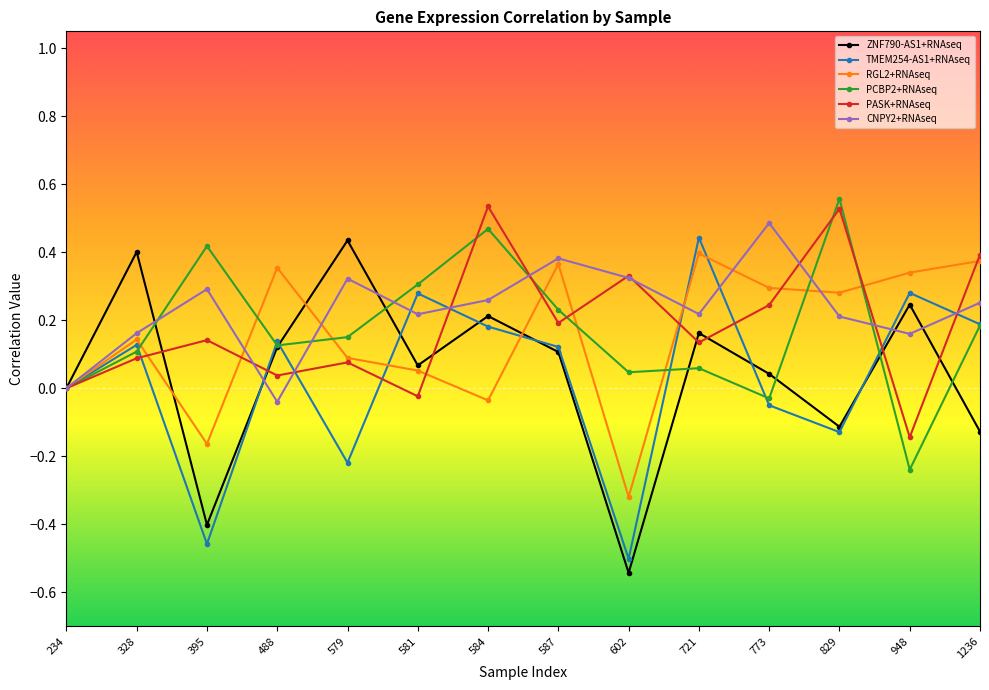

Is the value of CNPY2+RNAseq at 581 greater than the value of PCBP2+RNAseq at 488?

Yes